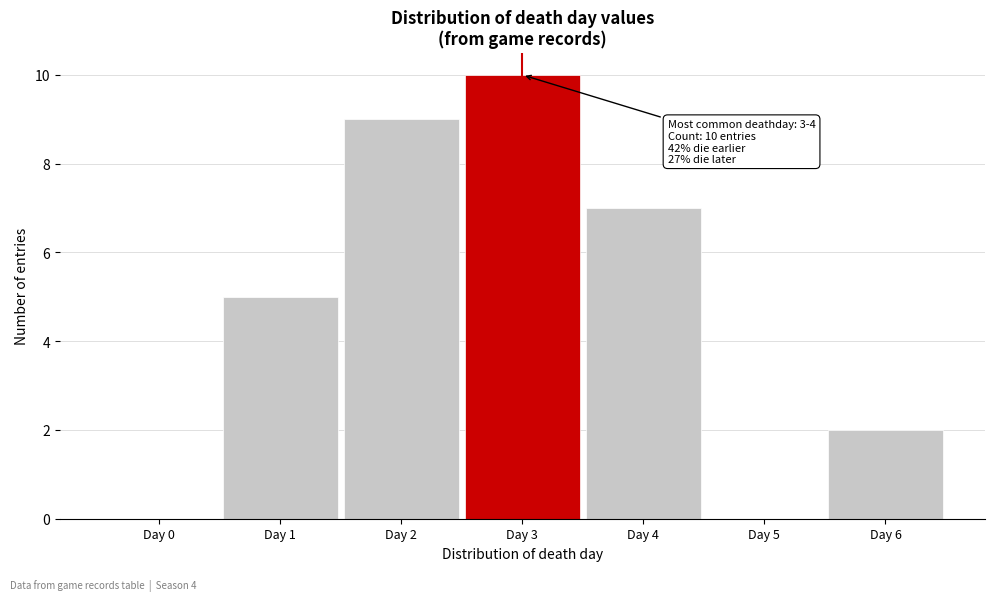

Reading left to right, transcribe all the data shown in this chart.

Day 0=0	Day 1=5	Day 2=9	Day 3=10	Day 4=7	Day 5=0	Day 6=2